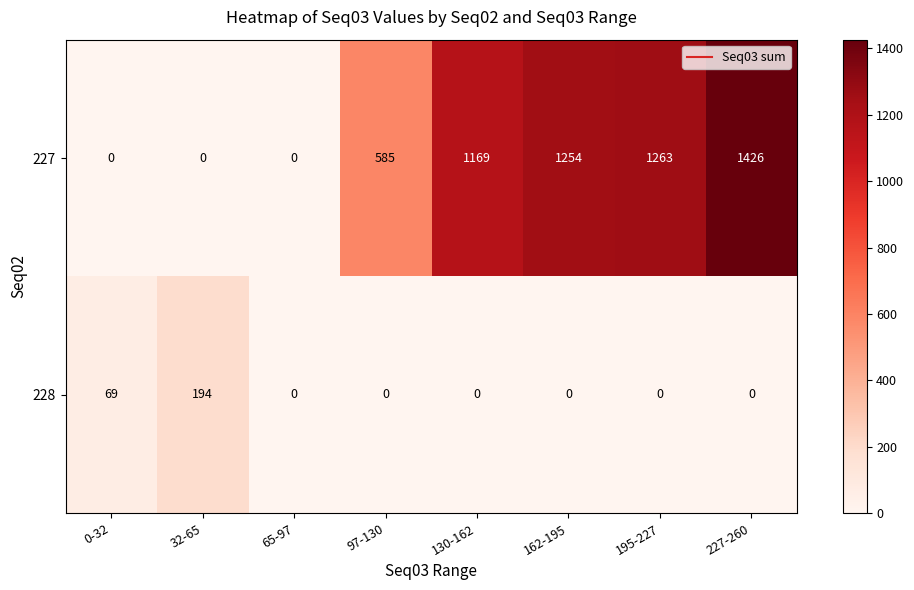

Is it true that 227 equals 883 at 195-227?

False